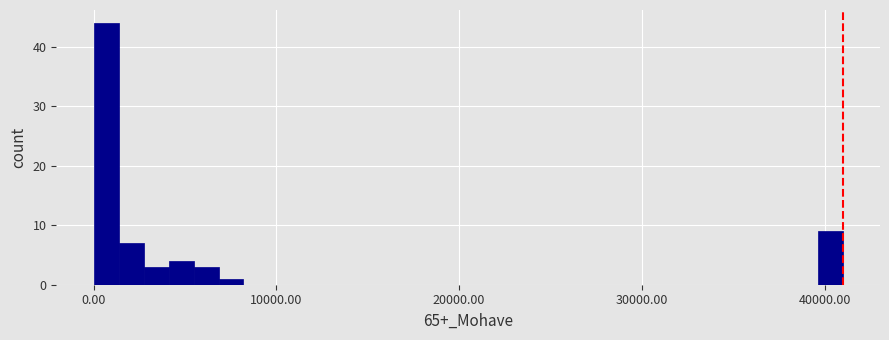

Read against the x-axis, roughly where is the centre of the tallest bar?

1000